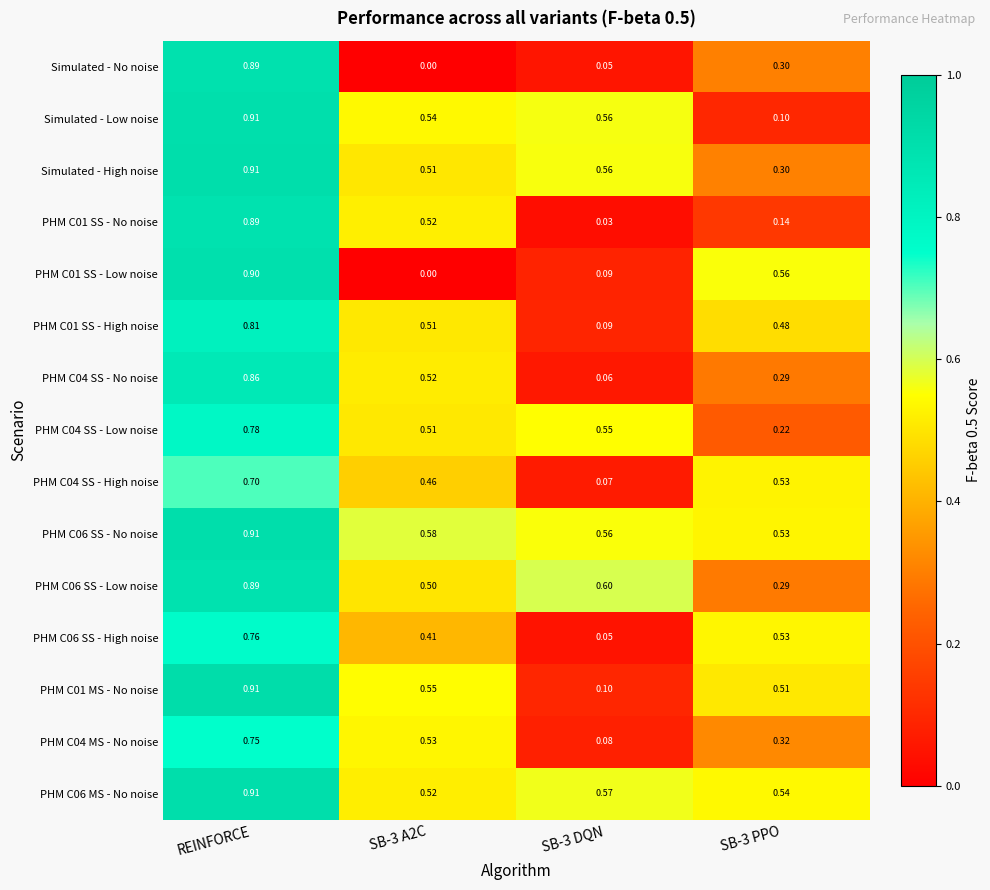

Is the value of PHM C01 SS - Low noise at SB-3 A2C greater than the value of PHM C04 SS - High noise at SB-3 DQN?

No